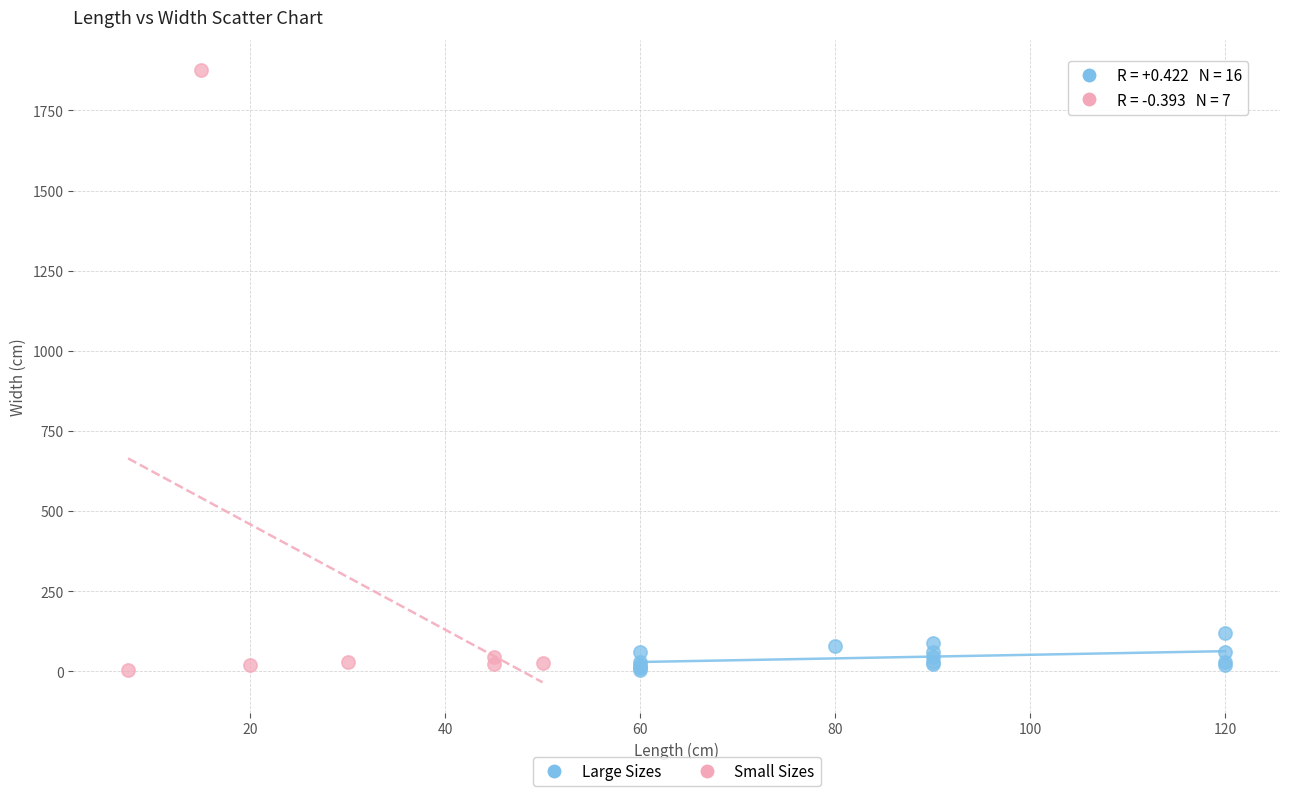

Which series has the largest Y range (max minus min)?

Small Sizes